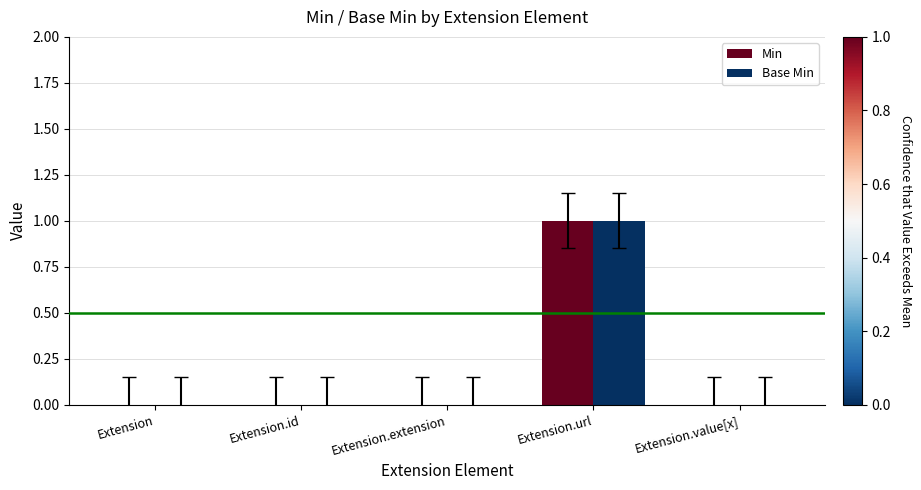

Reading left to right, what are all the values shown in this chart?

Min: 0	0	0	1	0
Base Min: 0	0	0	1	0